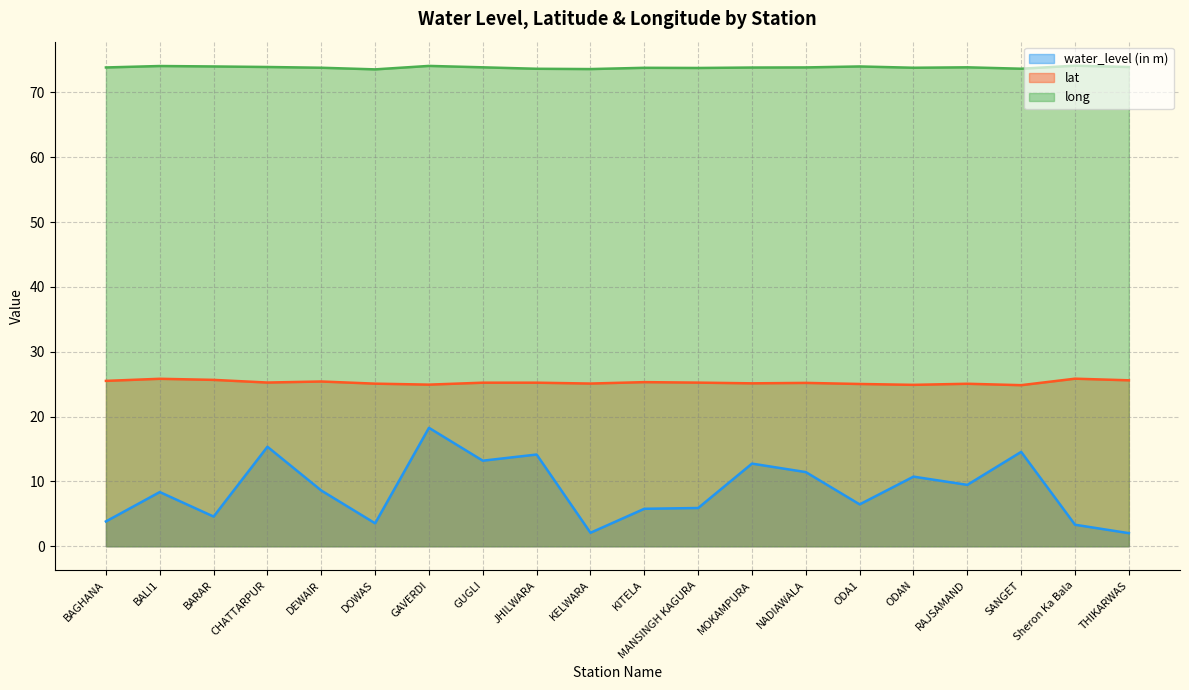

How many lines are shown in the chart?

3